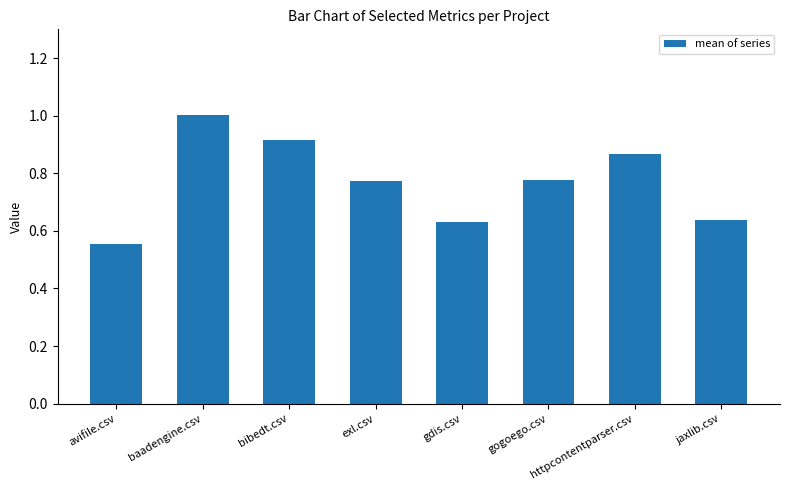

What is the change in value from avifile.csv to jaxlib.csv?

+0.1